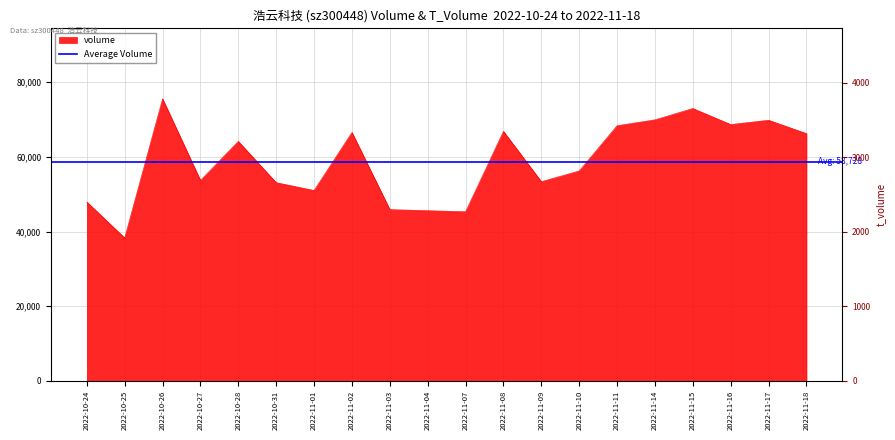

What is the label of the 15th point from the right?

2022-10-31